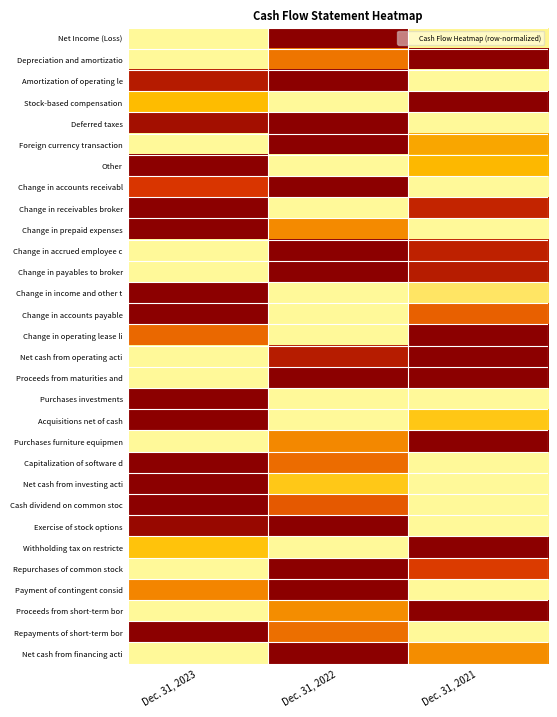

What is the spread (max minus min) of values at Dec. 31, 2021?

1.0